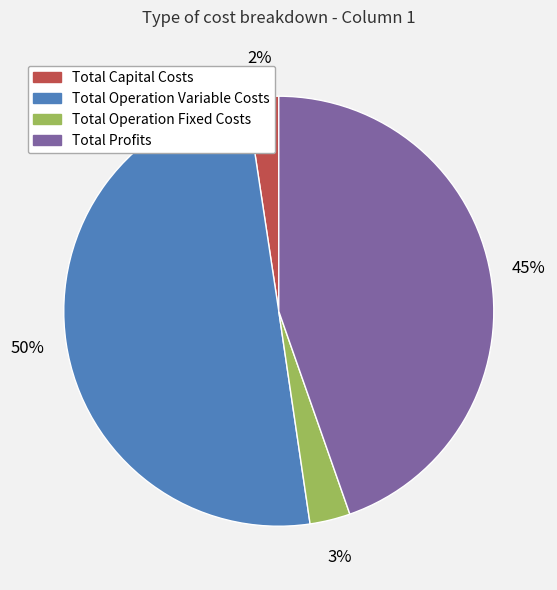

How many segments does this pie chart have?

4